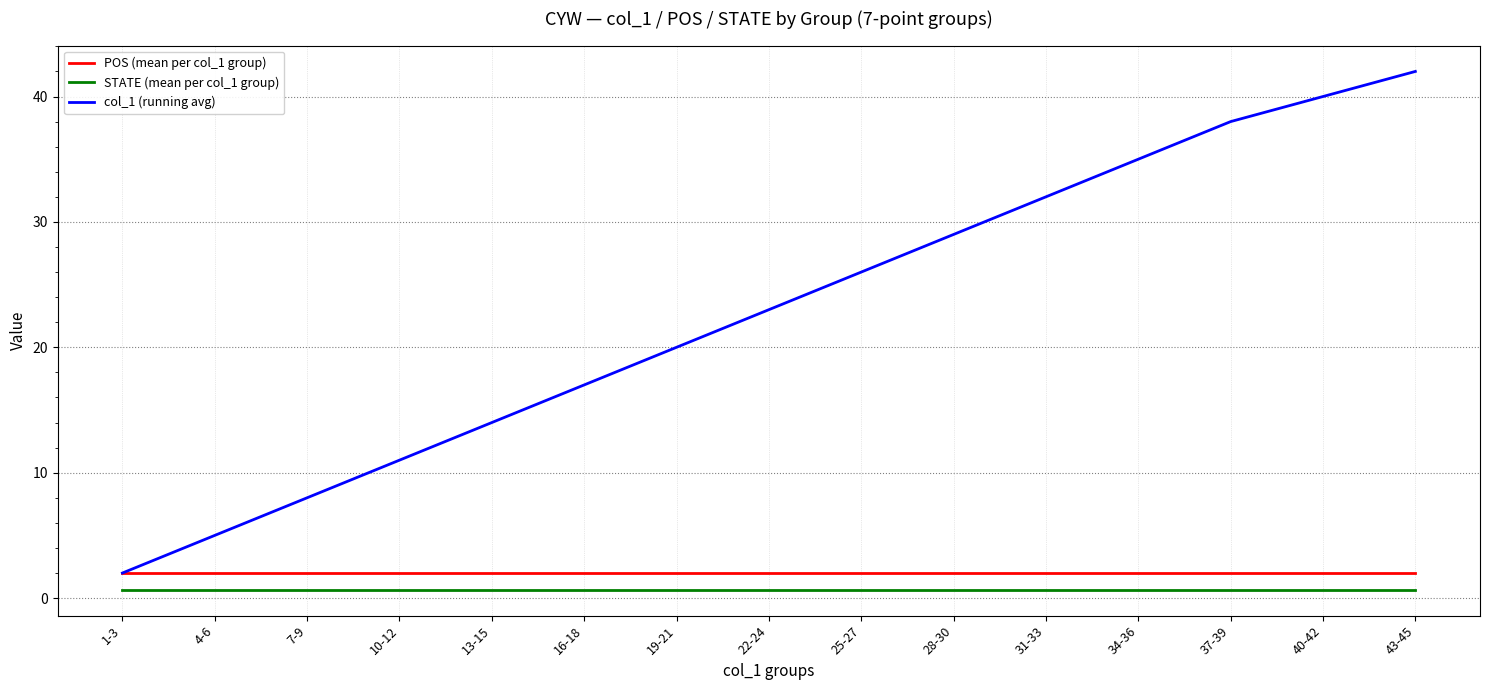

Which category has the highest value across all series?

43-45